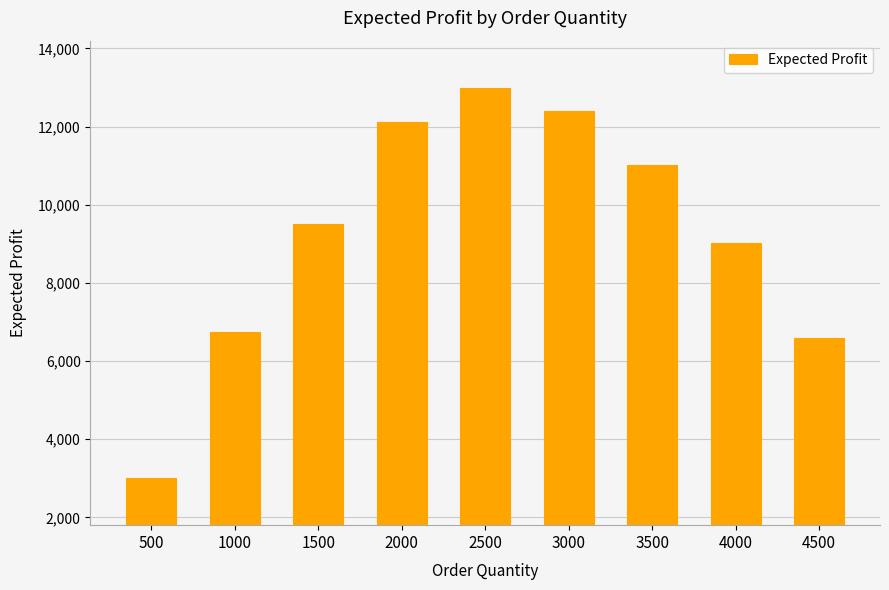

Count the number of categories in the chart.

9